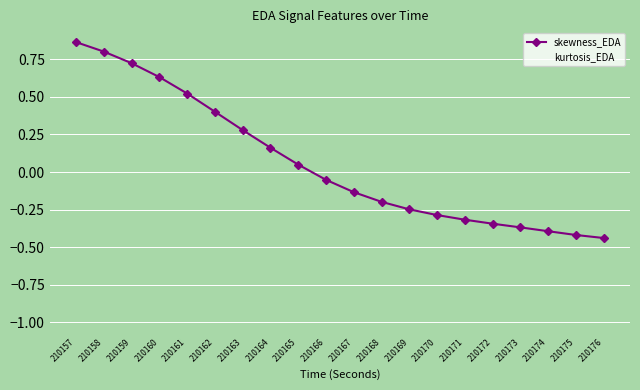

Where does the kurtosis_EDA series first go above 0?

210157